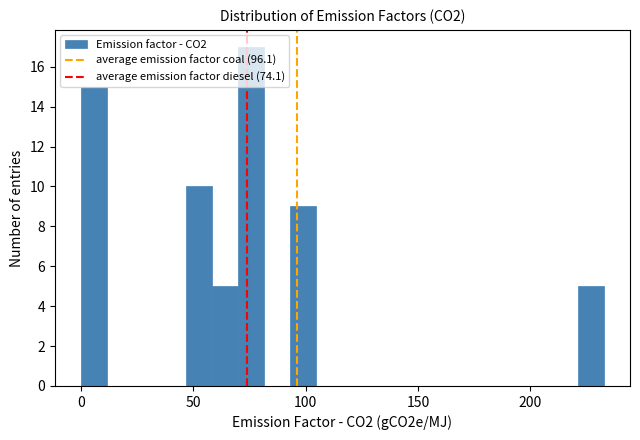

Around what value on the x-axis is the tallest bar? Give the approximate position of its centre, as read against the axis.

75